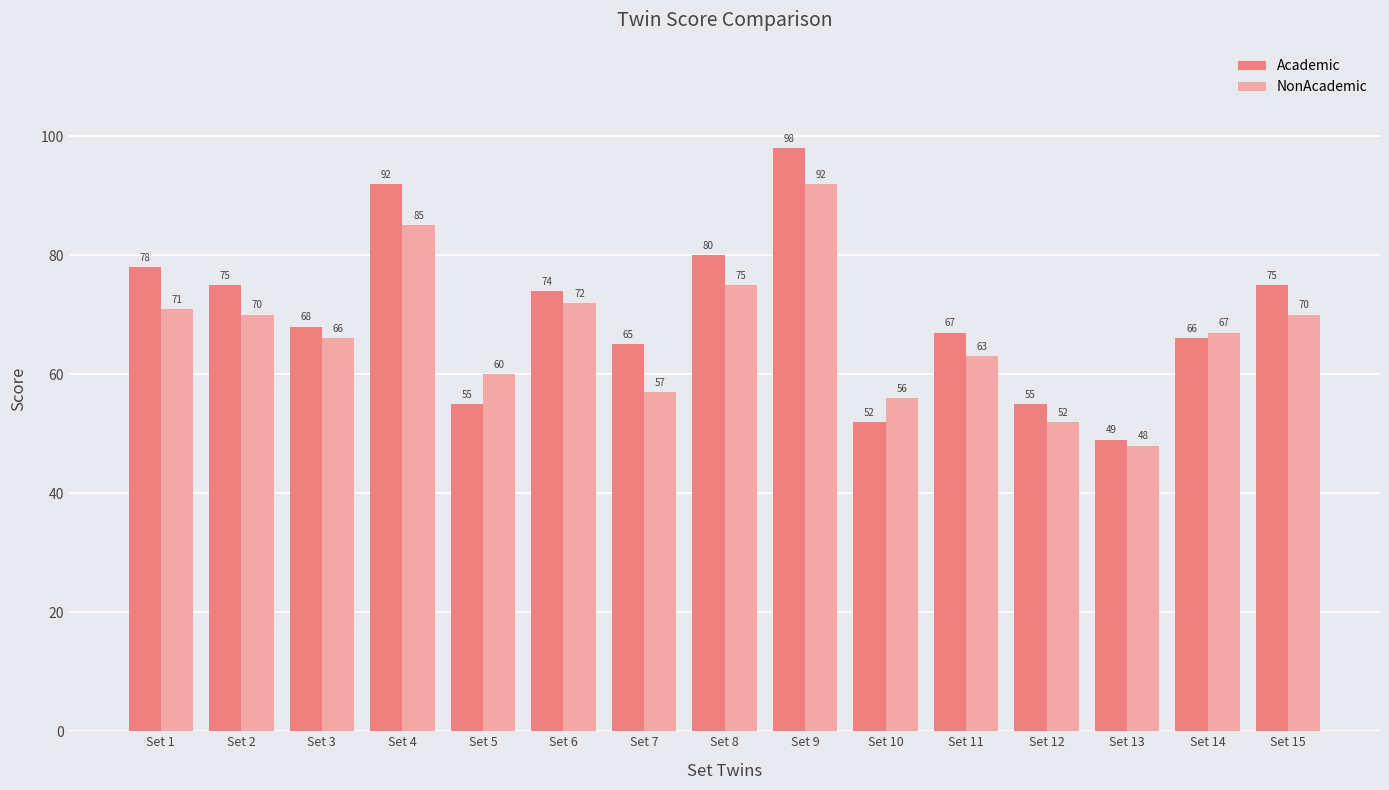

What is the difference between the NonAcademic values at Set 3 and Set 8?

9